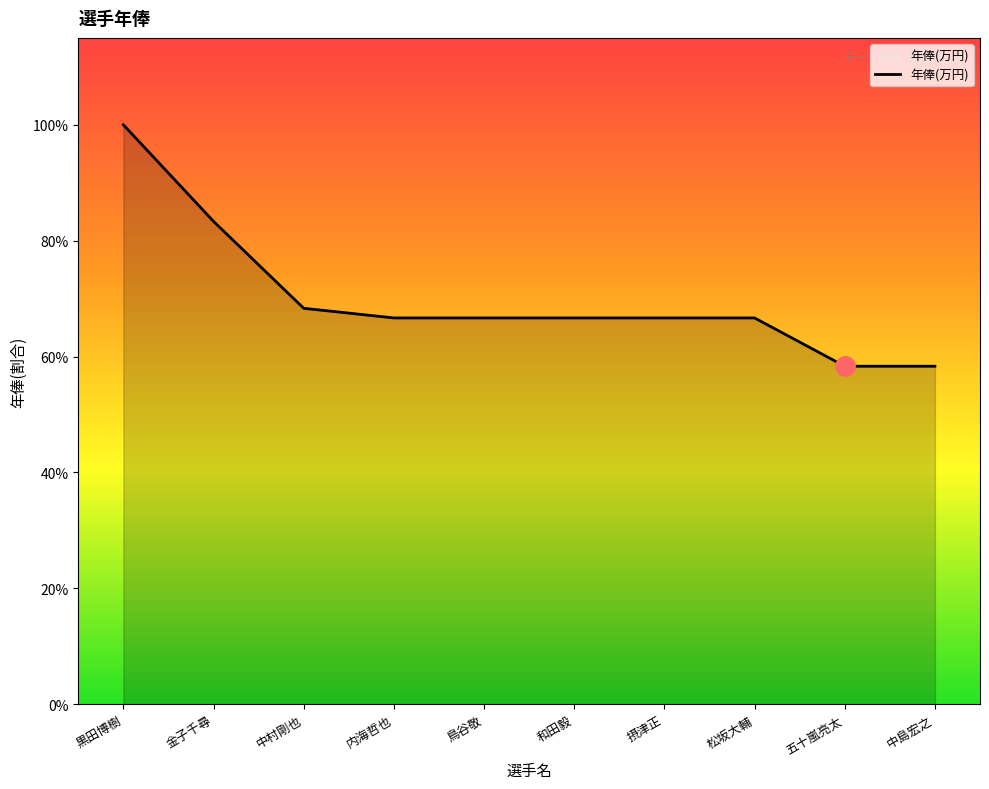

Is this an area chart (filled region under the line)?

Yes